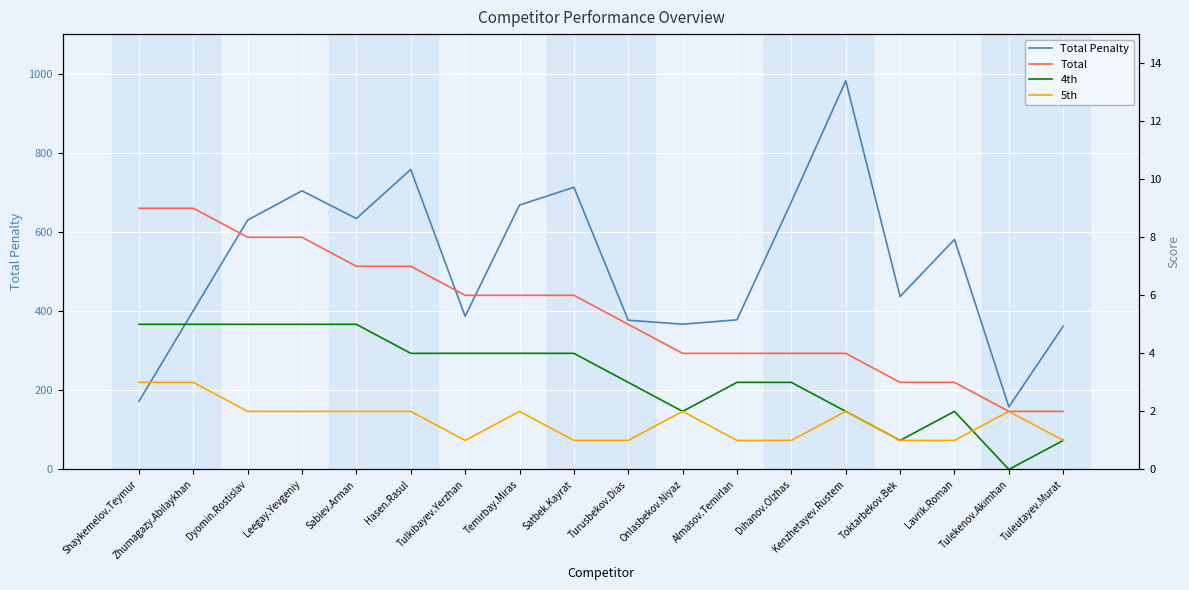

Rank the categories by 5th value from lowest to highest.

Tulkibayev.Yerzhan, Satbek.Kayrat, Turusbekov.Dias, Almasov.Temirlan, Dihanov.Olzhas, Toktarbekov.Bek, Lavrik.Roman, Tuleutayev.Murat, Dyomin.Rostislav, Leegay.Yevgeniy, Sabiev.Arman, Hasen.Rasul, Temirbay.Miras, Onlasbekov.Niyaz, Kenzhetayev.Rustem, Tulekenov.Akimhan, Shaykemelov.Teymur, Zhumagazy.Abilaykhan